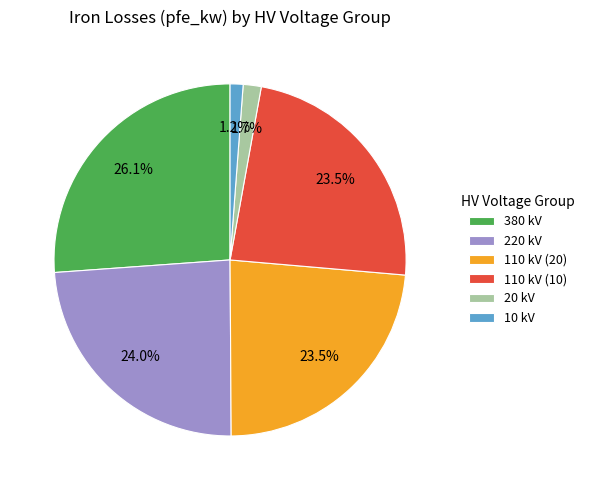

Between 380 kV and 220 kV, which is larger?

380 kV